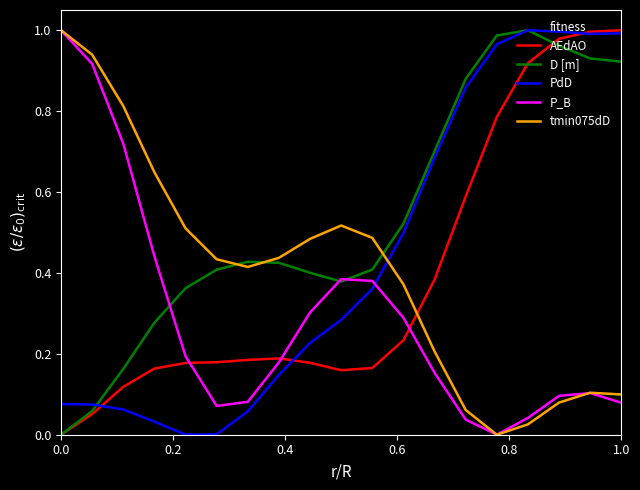

Reading right to left, extract all data points from this chart.

fitness: 1.0	1.0	1.0	1.0	0.9	0.7	0.6	0.4	0.3	0.3	0.4	0.4	0.4	0.4	0.4	0.3	0.2	0.1	0.0
AEdAO: 1.0	1.0	1.0	0.9	0.8	0.6	0.4	0.2	0.2	0.2	0.2	0.2	0.2	0.2	0.2	0.2	0.1	0.1	0.0
D [m]: 0.9	0.9	1.0	1.0	1.0	0.9	0.7	0.5	0.4	0.4	0.4	0.4	0.4	0.4	0.4	0.3	0.2	0.1	0.0
PdD: 1.0	1.0	1.0	1.0	1.0	0.9	0.7	0.5	0.4	0.3	0.2	0.1	0.1	0.0	0.0	0.0	0.1	0.1	0.1
P_B: 0.1	0.1	0.1	0.0	0.0	0.0	0.2	0.3	0.4	0.4	0.3	0.2	0.1	0.1	0.2	0.4	0.7	0.9	1.0
tmin075dD: 0.1	0.1	0.1	0.0	0.0	0.1	0.2	0.4	0.5	0.5	0.5	0.4	0.4	0.4	0.5	0.6	0.8	0.9	1.0